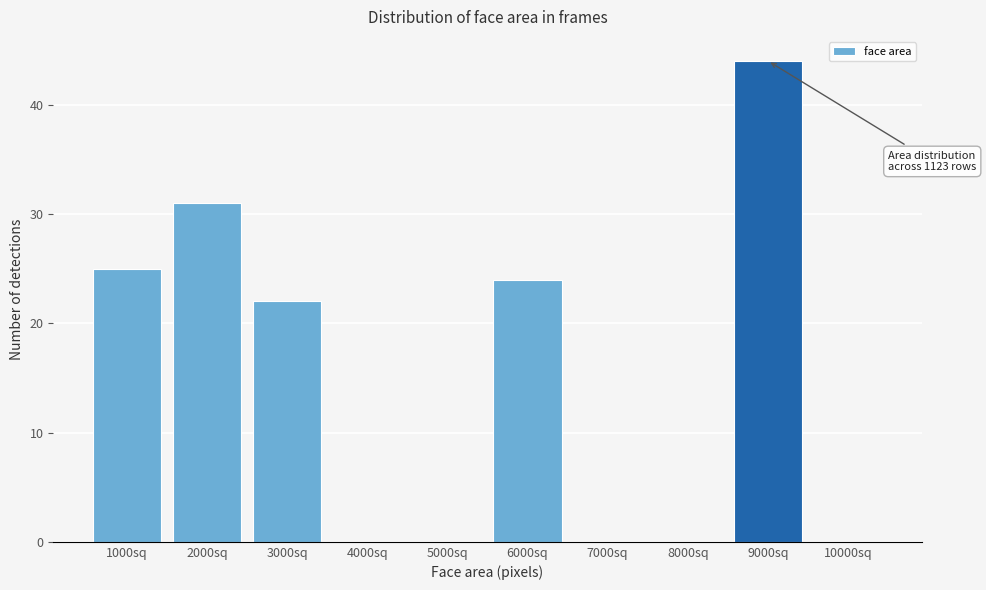

Reading right to left, transcribe all the data shown in this chart.

10000sq=0	9000sq=44	8000sq=0	7000sq=0	6000sq=24	5000sq=0	4000sq=0	3000sq=22	2000sq=31	1000sq=25